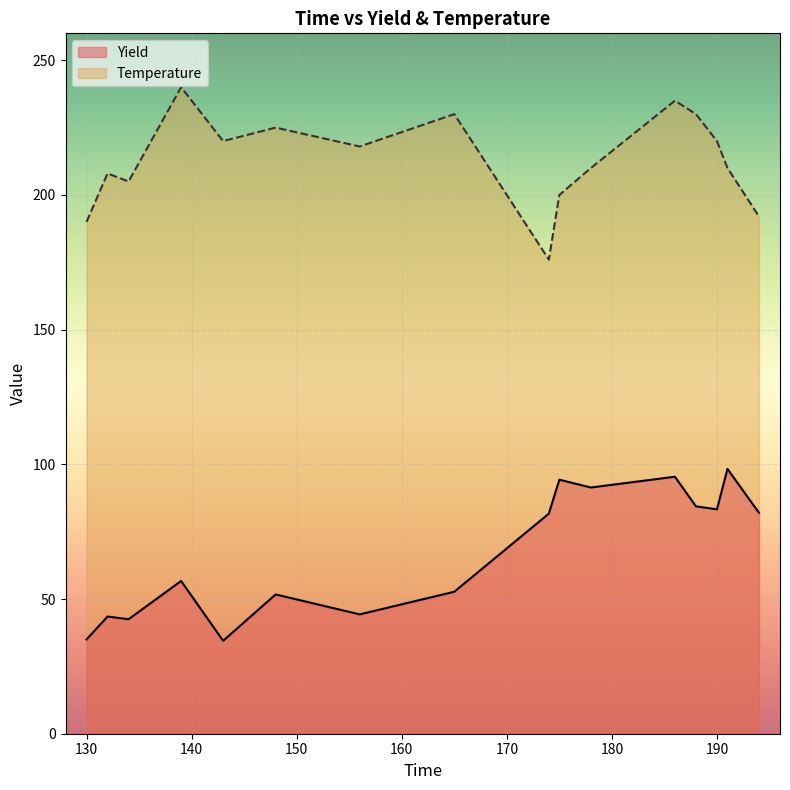

What is the difference between the Temperature values at 186 and 194?

43.0